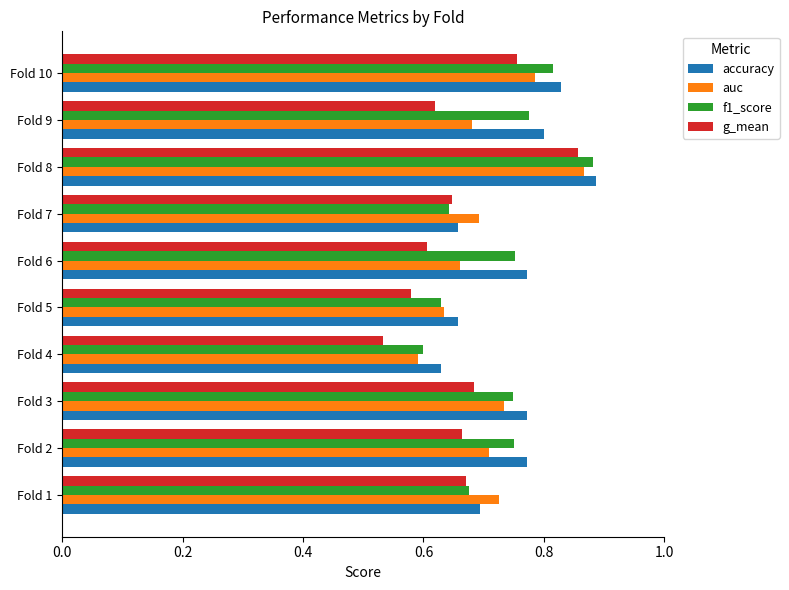

What is the sum of the auc values at Fold 3 and Fold 9?

1.4